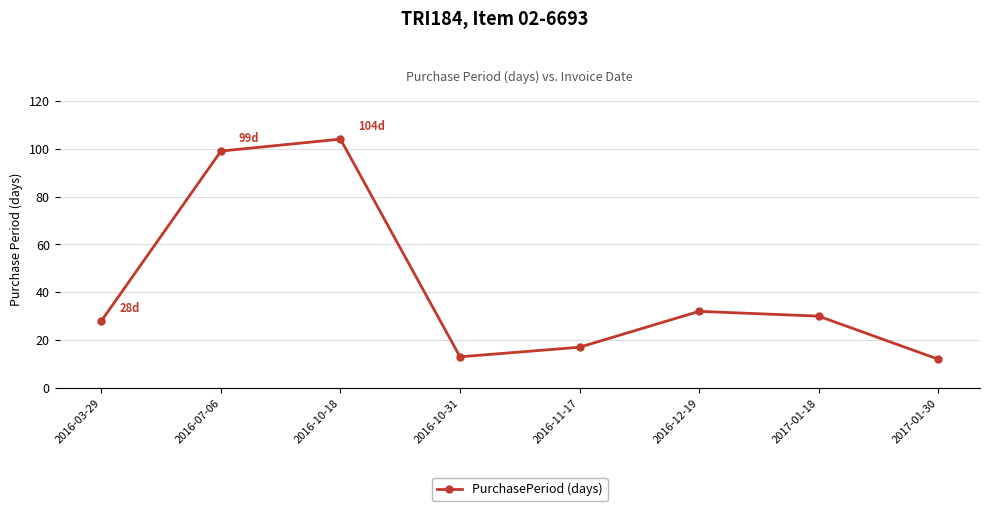

Between 2016-07-06 and 2017-01-30, which is larger?

2016-07-06